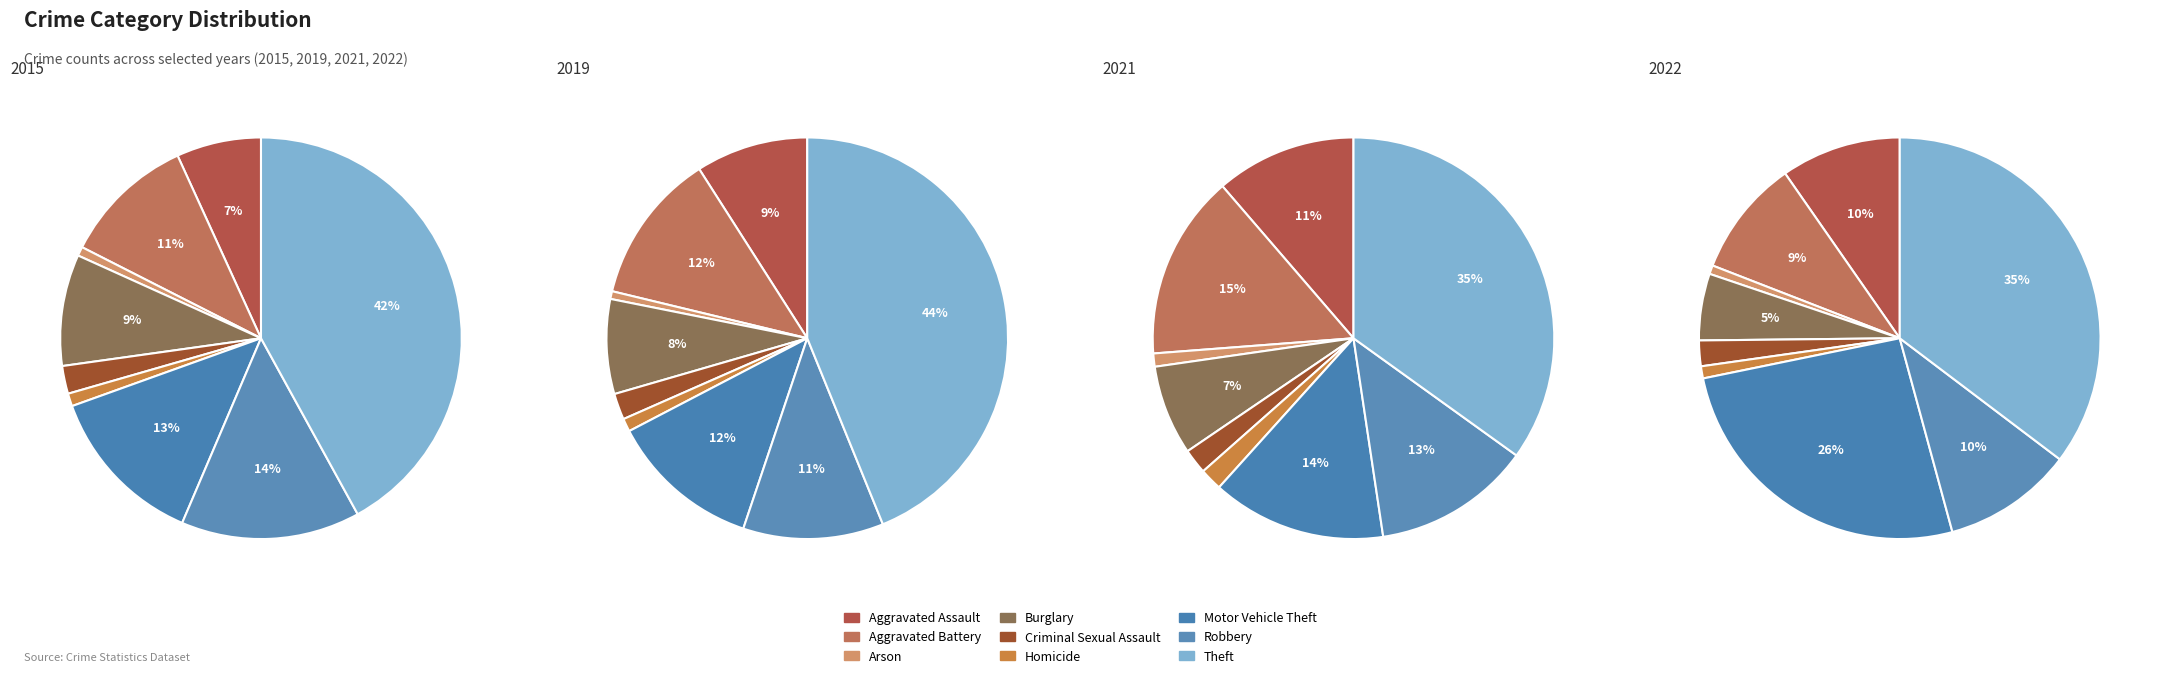

What is the total percentage of Arson and Aggravated Assault?

7.6%